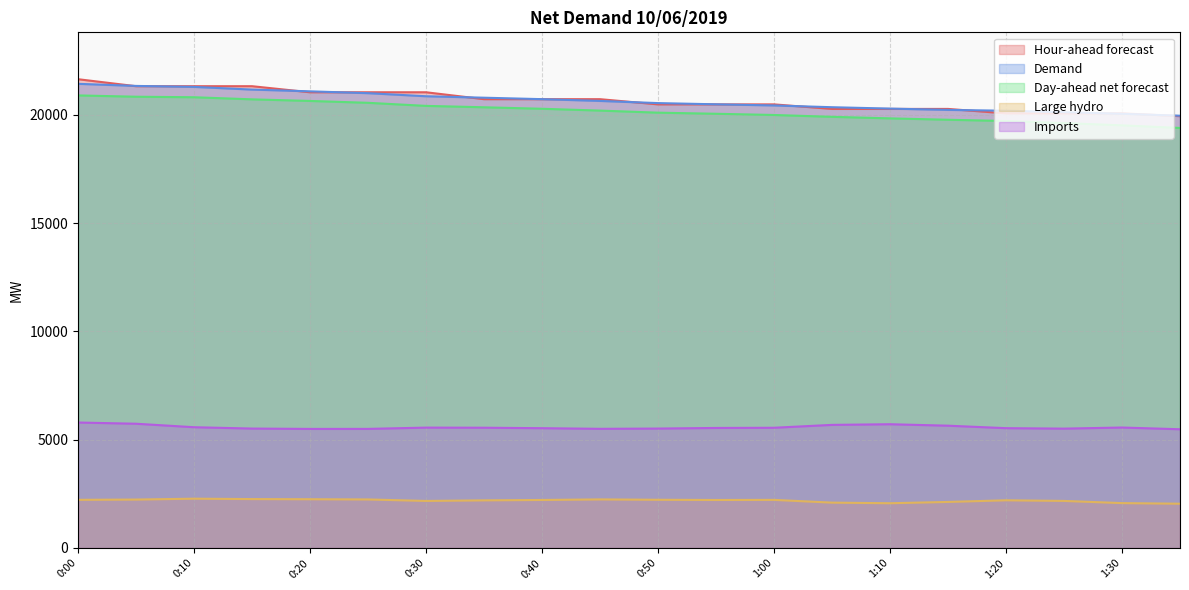

What is the difference between the highest and lowest values at 0:05?

19099